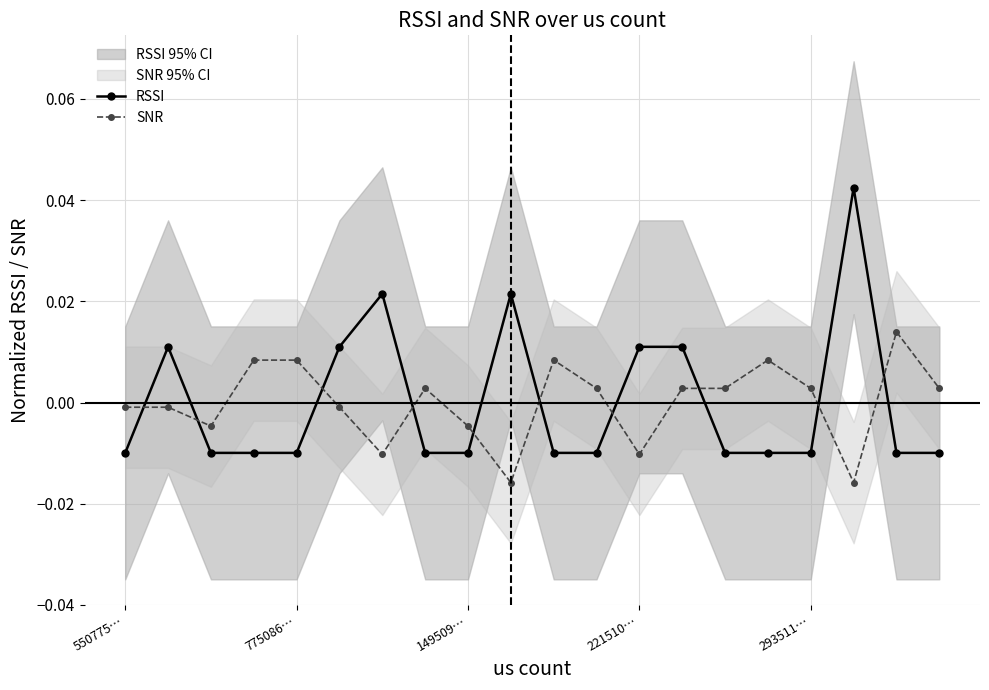

At which category does the chart reach its peak across all series?

17